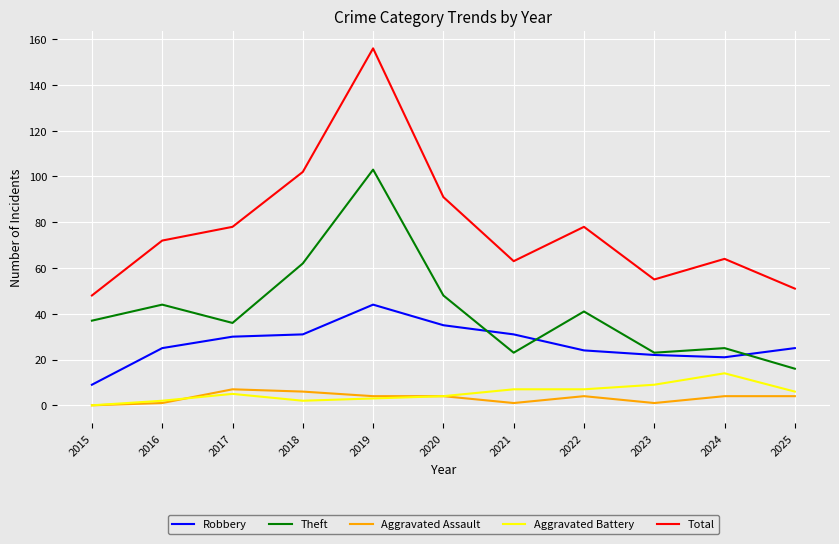

What is the sum of the Theft values at 2021 and 2024?

48